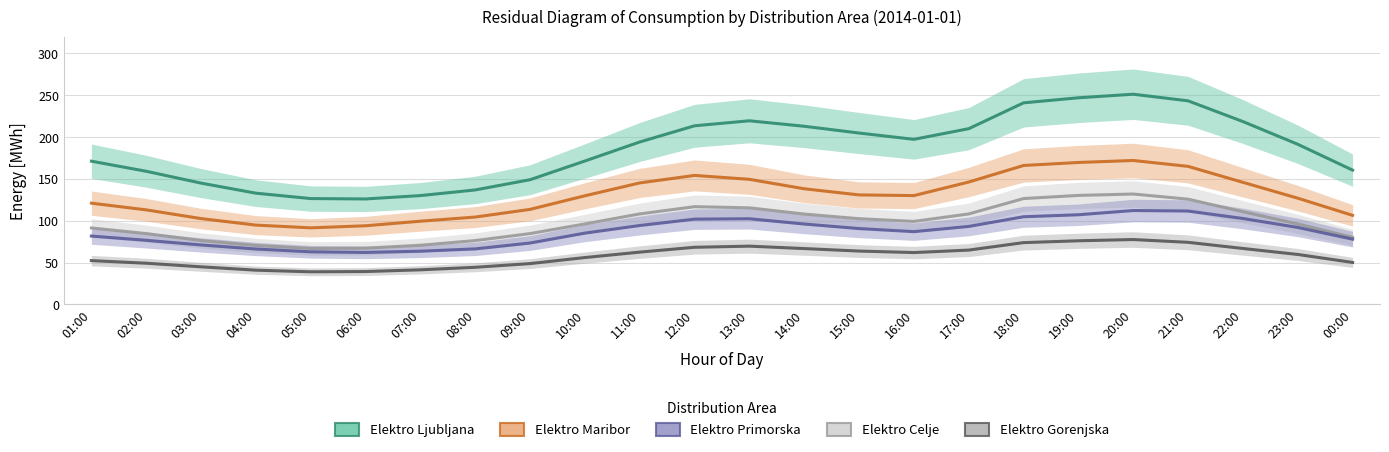

What is the sum of the Elektro Ljubljana values at 06:00 and 18:00?

366.9